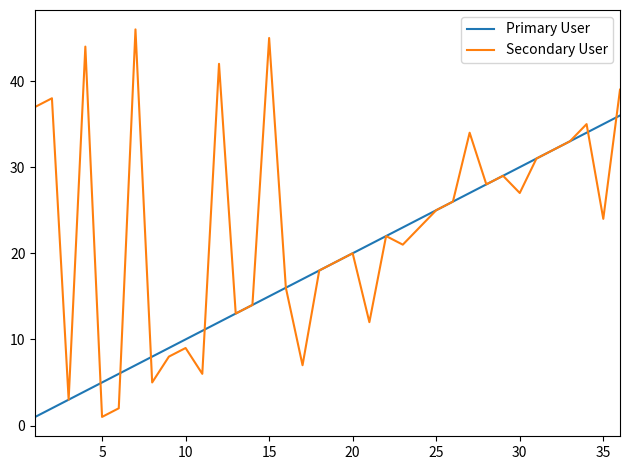

Rank the series by their average value, from highest to lowest.

Secondary User, Primary User